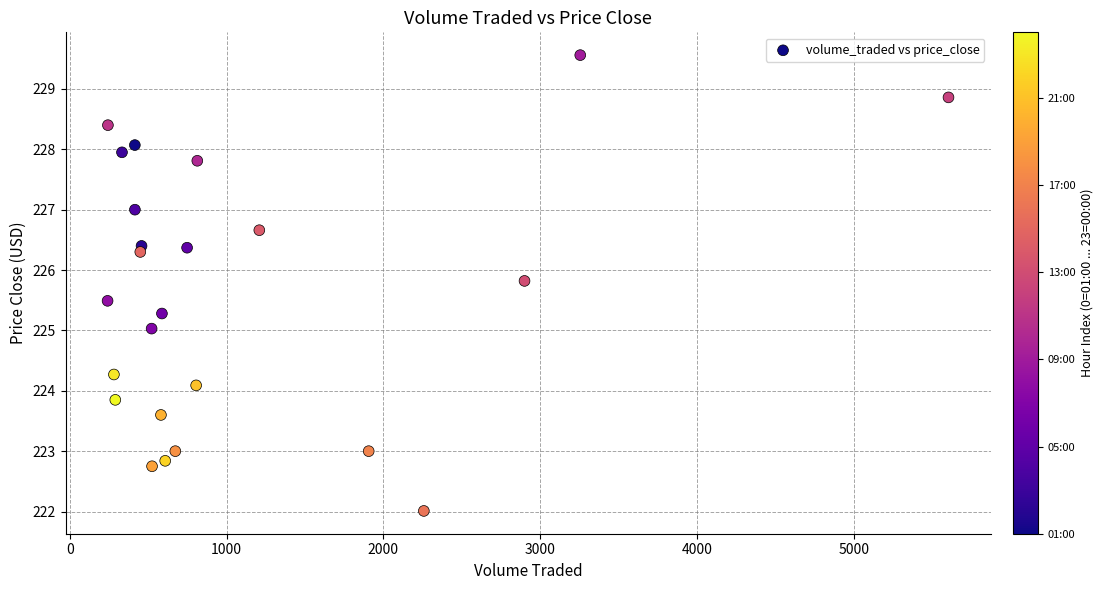

How many data points are displayed?

24